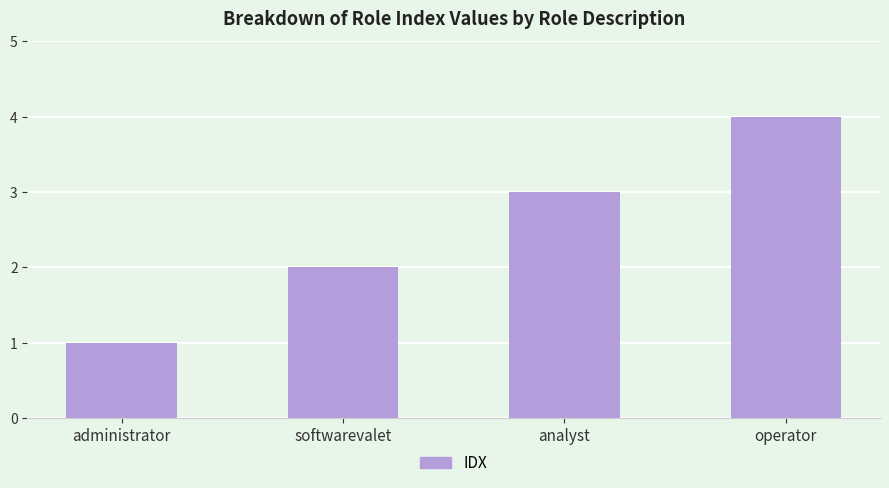

Between softwarevalet and administrator, which is larger?

softwarevalet